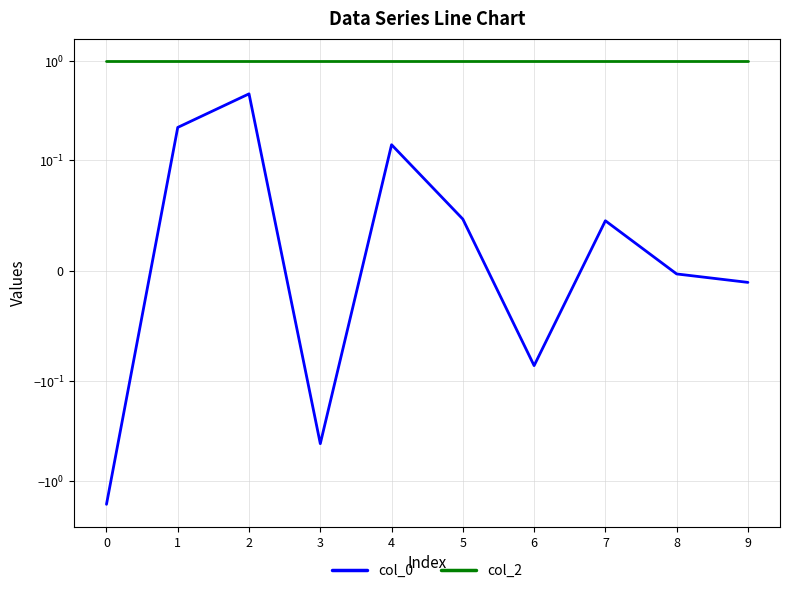

At which label is col_0 closest to 0?

8